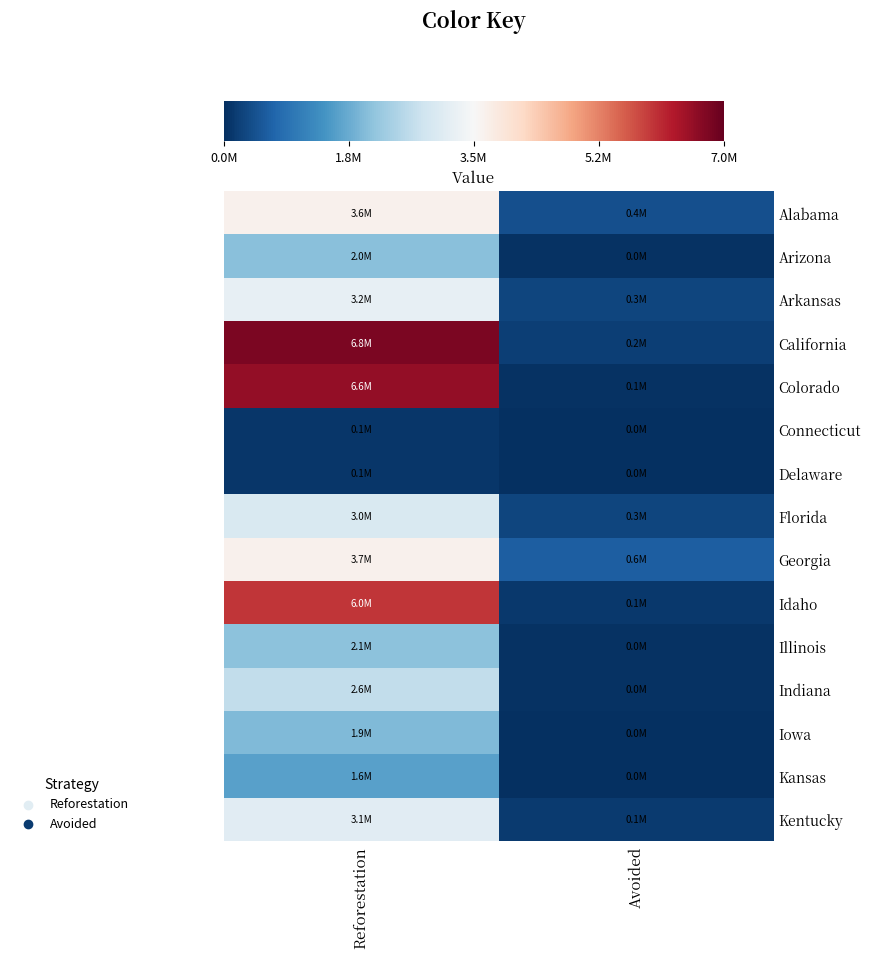

Reading left to right, what are all the values shown in this chart?

Alabama: Reforestation=3649561.2	Avoided=433296.2
Arizona: Reforestation=2049570.2	Avoided=43122.6
Arkansas: Reforestation=3209694.1	Avoided=292310.4
California: Reforestation=6782195.1	Avoided=216789.7
Colorado: Reforestation=6584840.6	Avoided=54248.2
Connecticut: Reforestation=104019.8	Avoided=18151.3
Delaware: Reforestation=90254.5	Avoided=6552.7
Florida: Reforestation=2977604.1	Avoided=274539.8
Georgia: Reforestation=3661070.0	Avoided=611346.2
Idaho: Reforestation=5991172.4	Avoided=114585.5
Illinois: Reforestation=2060179.0	Avoided=43306.8
Indiana: Reforestation=2639429.2	Avoided=38228.3
Iowa: Reforestation=1944820.7	Avoided=14388.6
Kansas: Reforestation=1590126.1	Avoided=15219.6
Kentucky: Reforestation=3098009.4	Avoided=146997.5